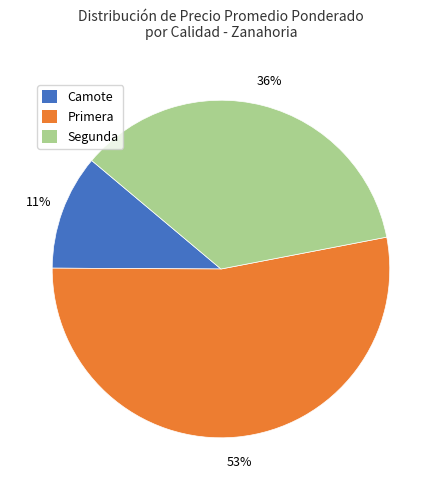

Rank the categories by value from highest to lowest.

Primera, Segunda, Camote